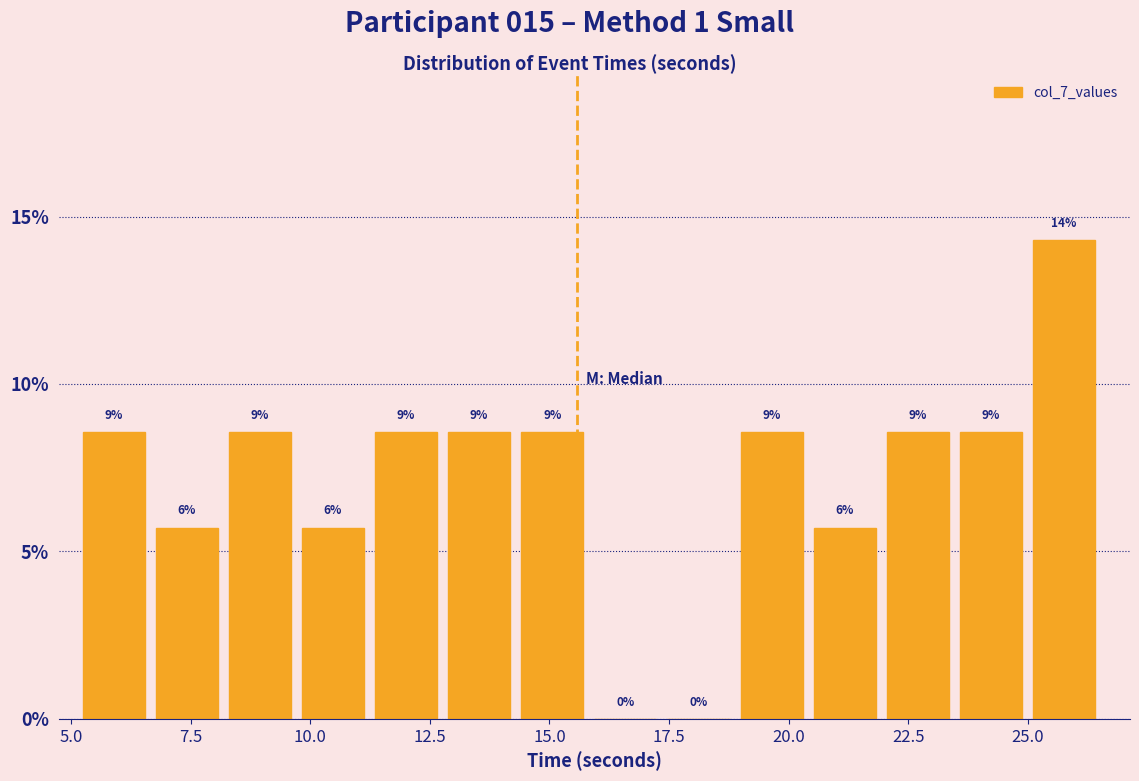

Read against the x-axis, roughly where is the centre of the tallest bar?

26.0